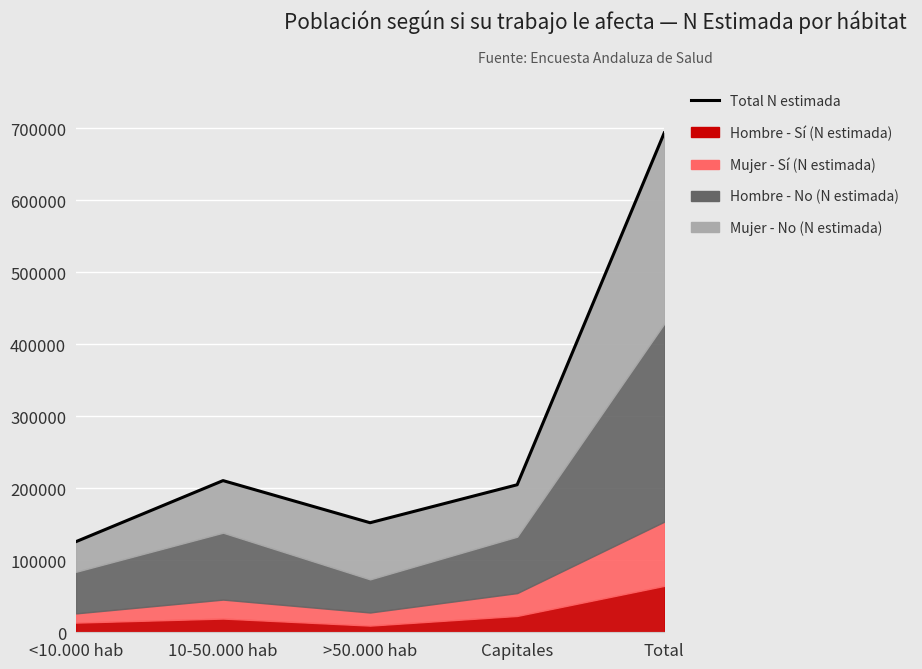

Which label corresponds to the smallest value in the chart?

<10.000 hab